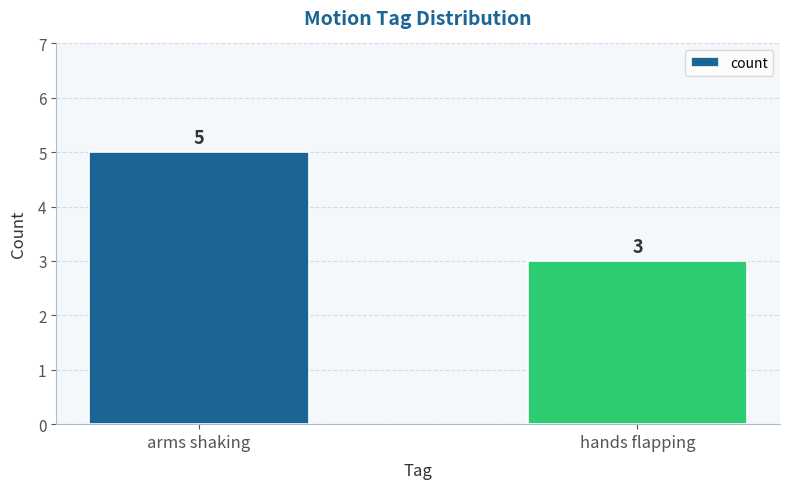

The chart shows a value of 5 at arms shaking. True or false?

True